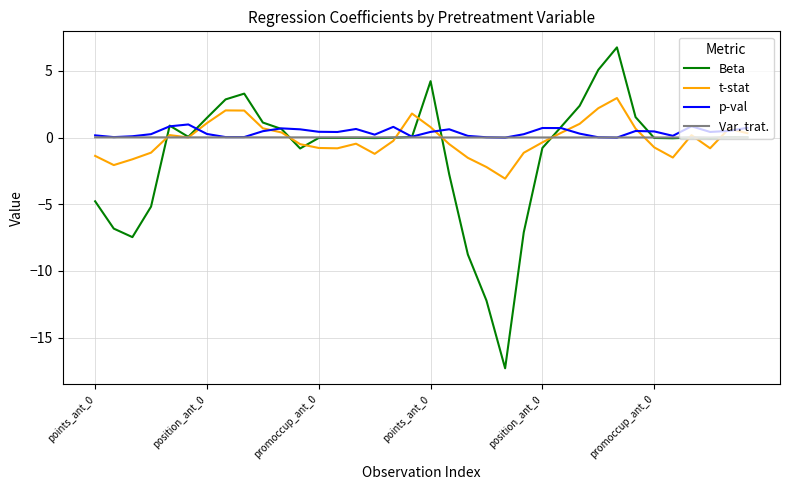

What is the greatest value displayed?

6.8